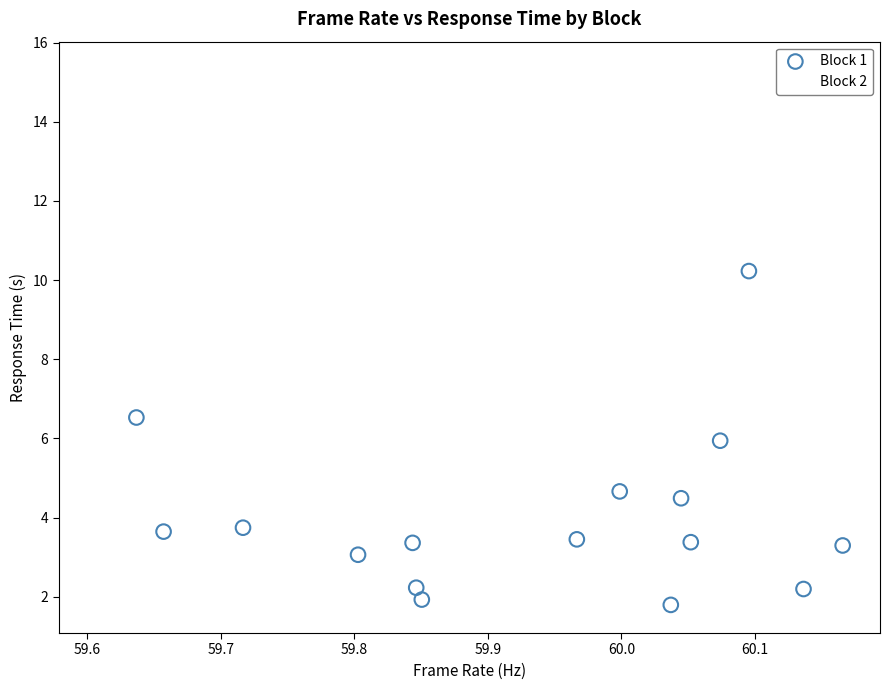

Which series has the widest spread of Y values?

Block 2